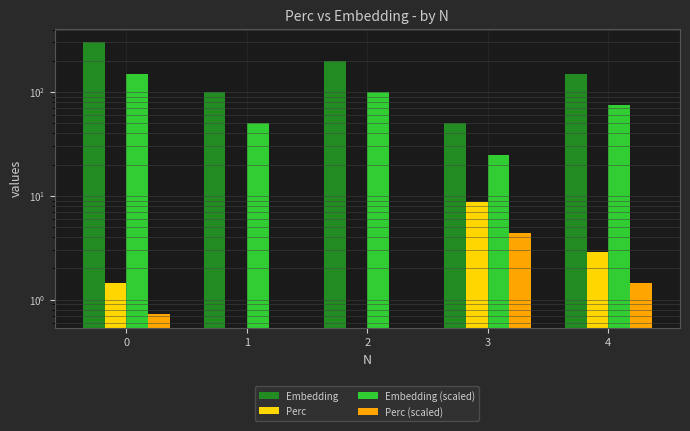

Which category has the lowest value in the Perc series?

1